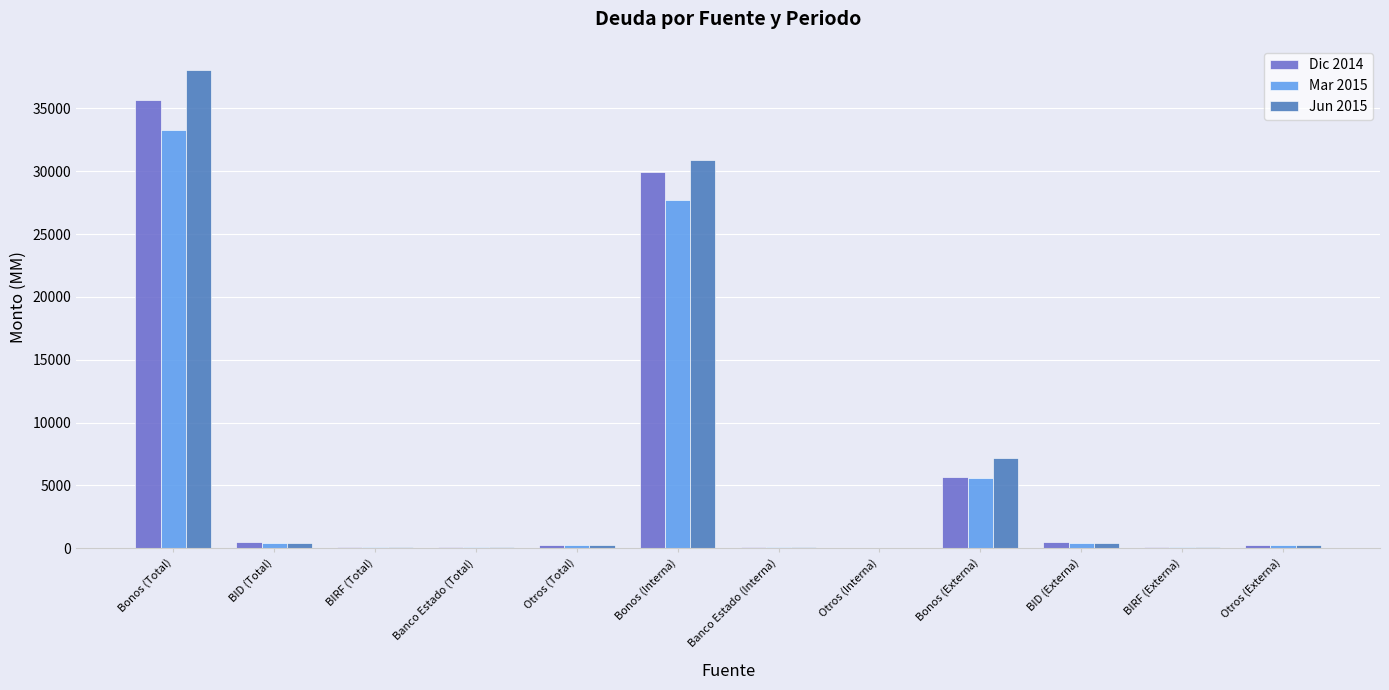

What is the total value across all series at Bonos (Interna)?

88599.3